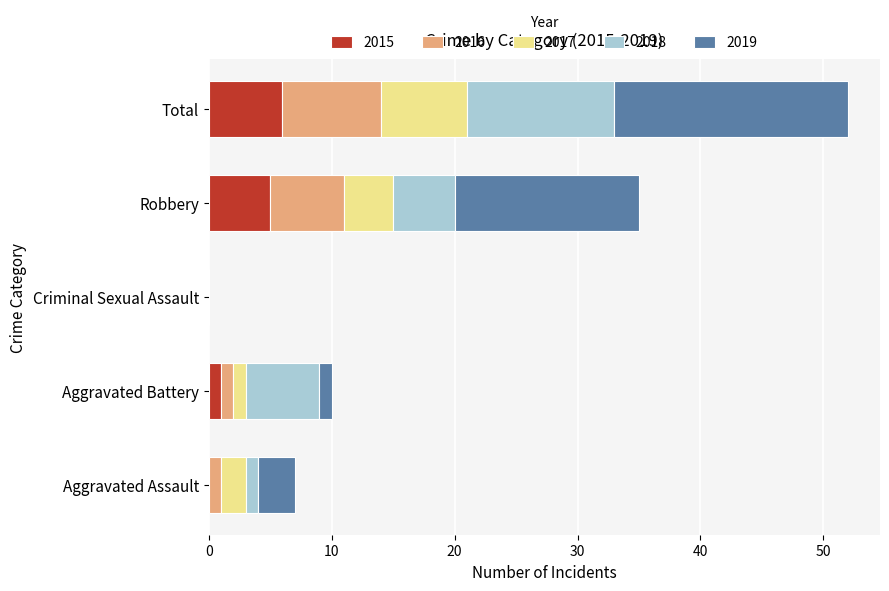

At which category is the sum across all series the highest?

Total